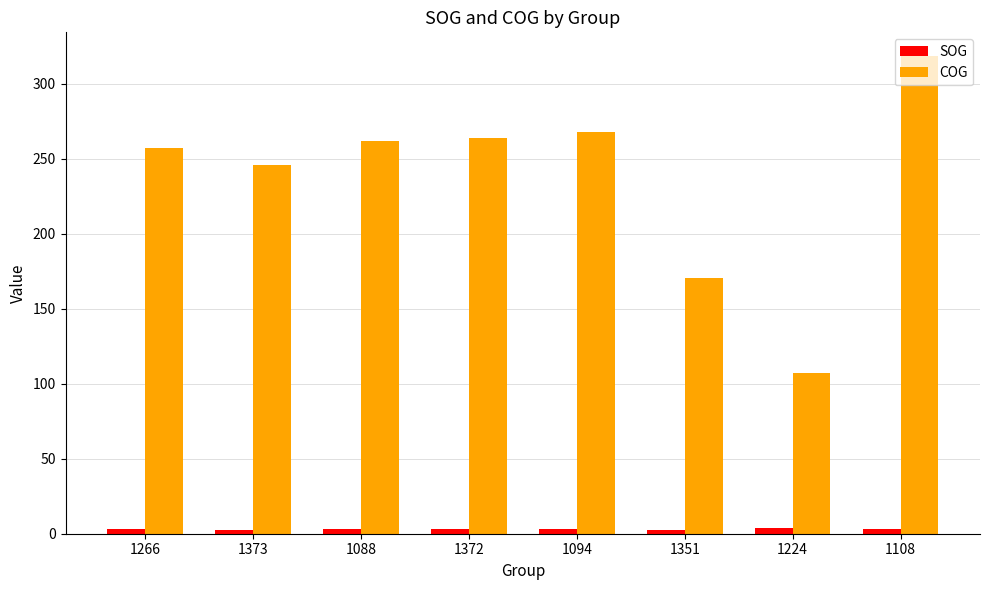

What is the minimum value shown in the chart?

2.2